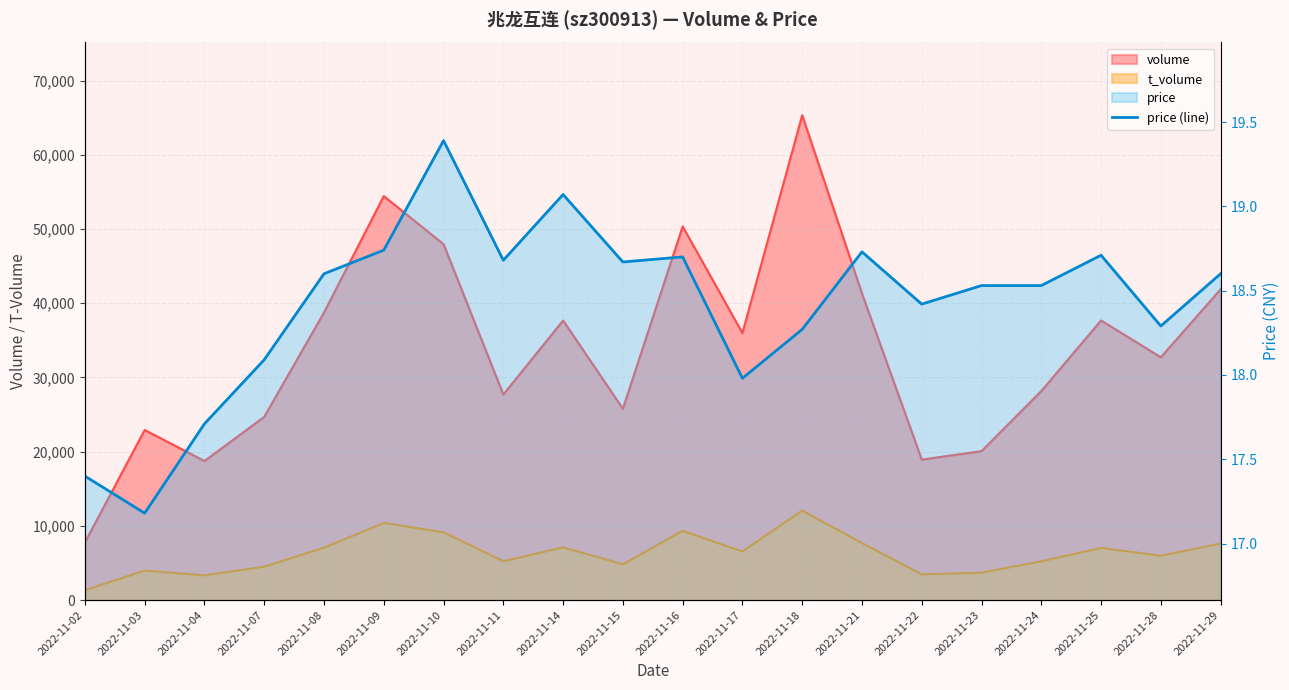

Reading left to right, what are all the values shown in this chart?

17.4	17.2	17.7	18.1	18.6	18.7	19.4	18.7	19.1	18.7	18.7	18.0	18.3	18.7	18.4	18.5	18.5	18.7	18.3	18.6